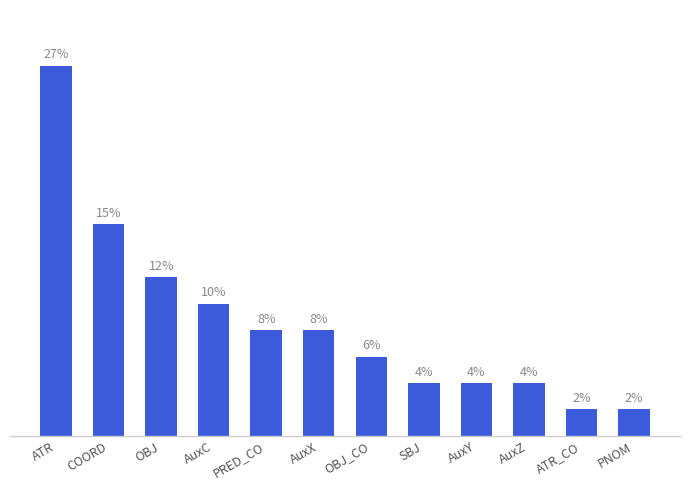

Reading left to right, what are all the values shown in this chart?

ATR=26.9	COORD=15.4	OBJ=11.5	AuxC=9.6	PRED_CO=7.7	AuxX=7.7	OBJ_CO=5.8	SBJ=3.8	AuxY=3.8	AuxZ=3.8	ATR_CO=1.9	PNOM=1.9